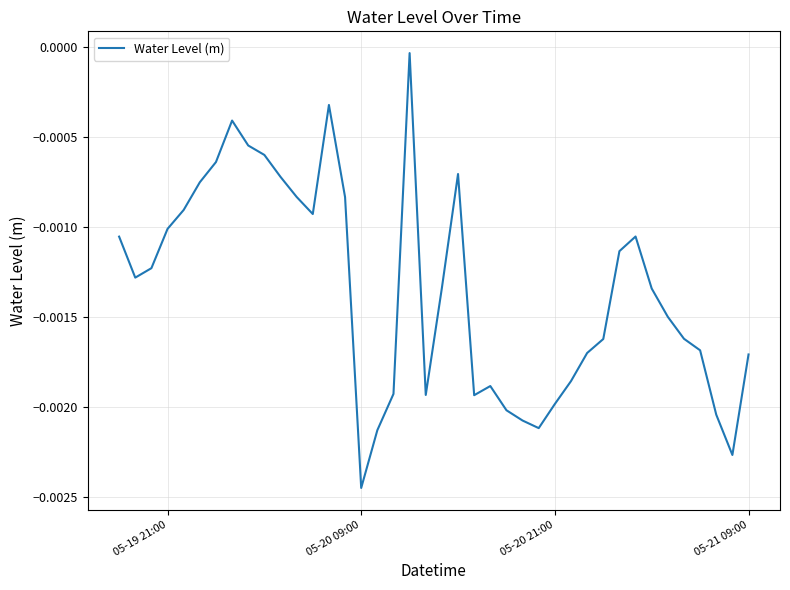

At which category does the chart reach its minimum across all series?

05-20 09:00